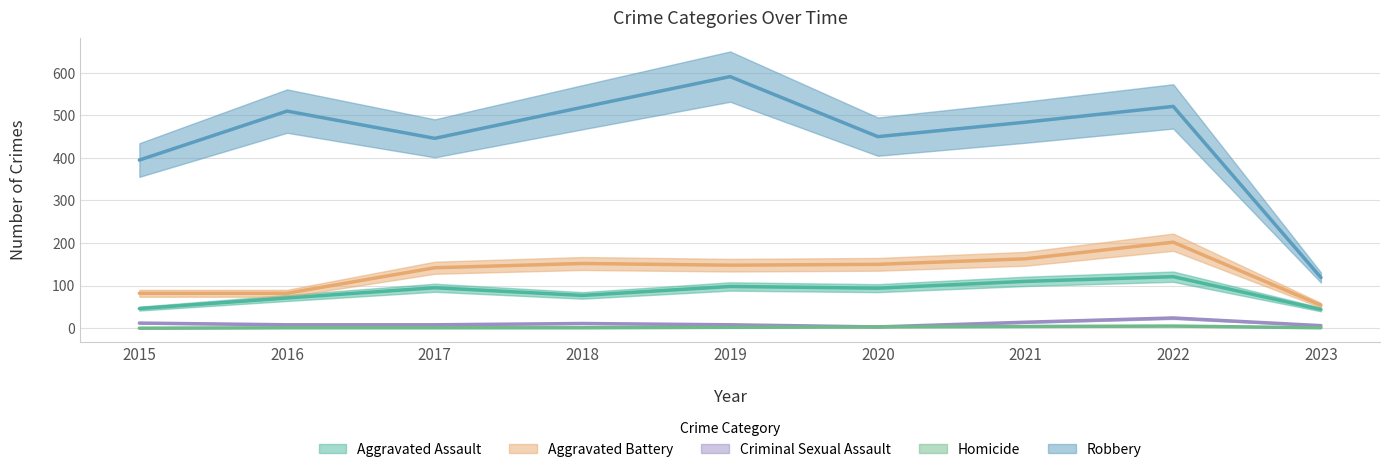

How many categories are shown in the chart?

9